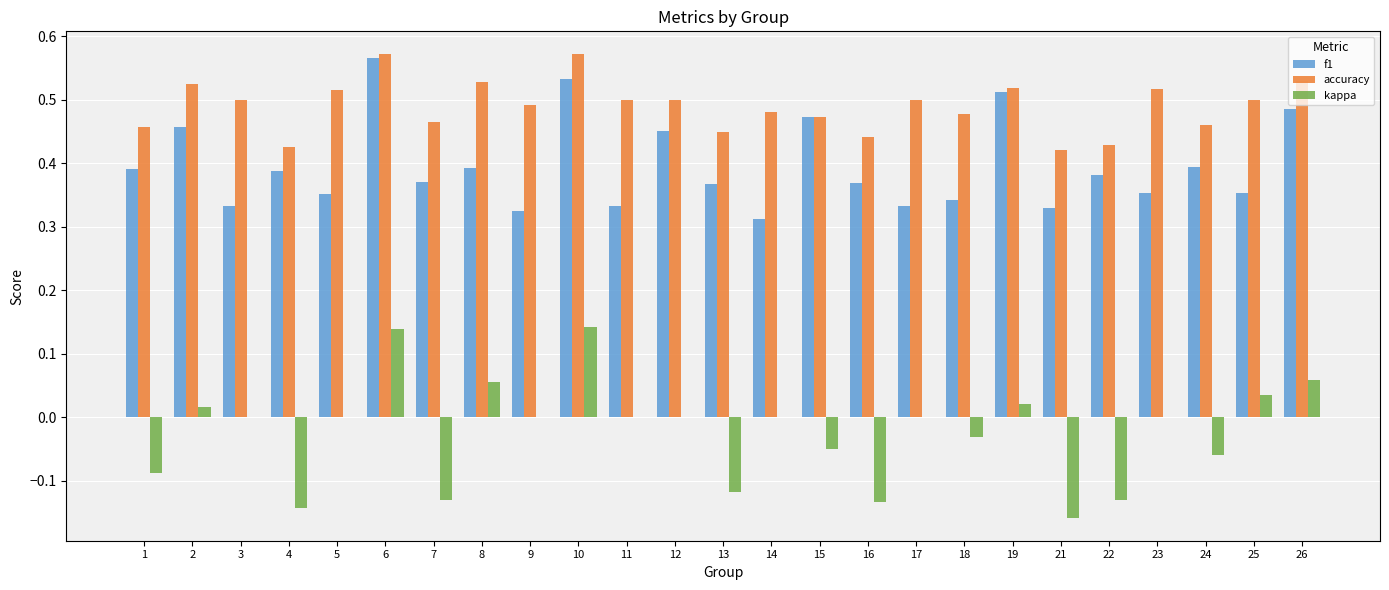

What are all the series names shown in the legend?

f1, accuracy, kappa